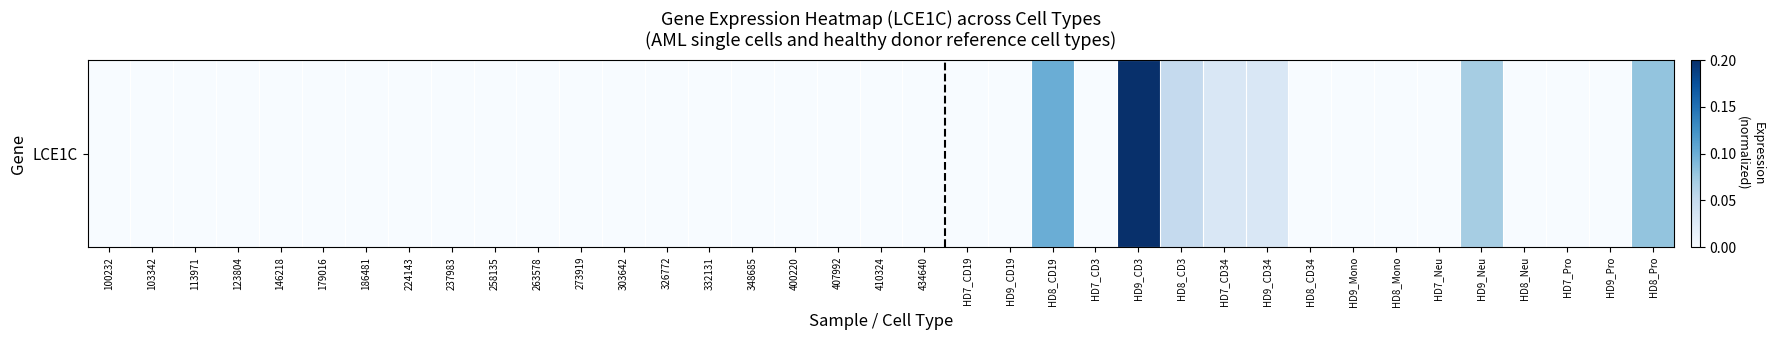

How many data points are above 0?

7